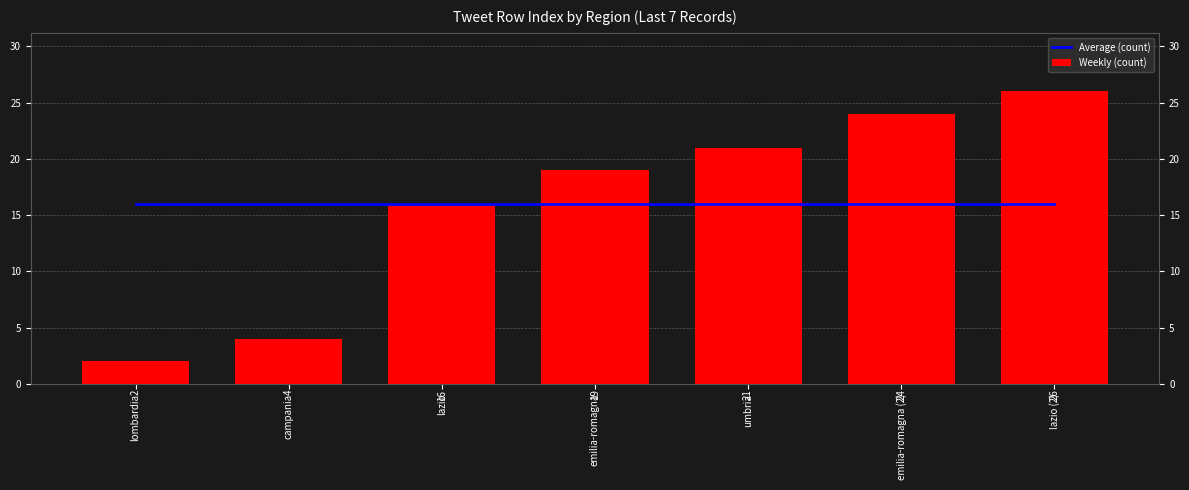

At how many categories does at least one series exceed 22?

2